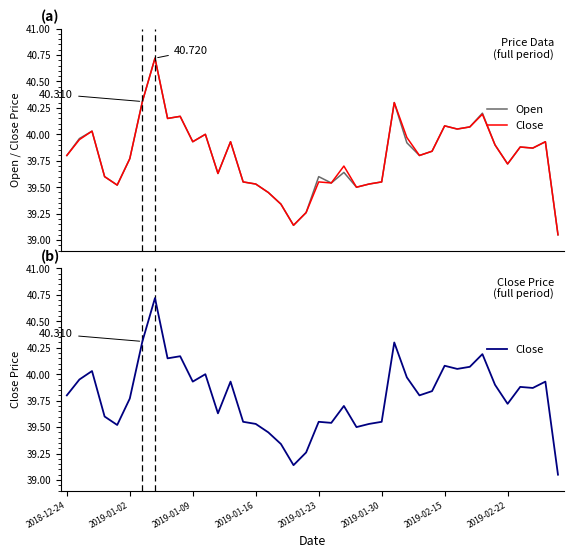

What is the maximum value for Close?

40.7